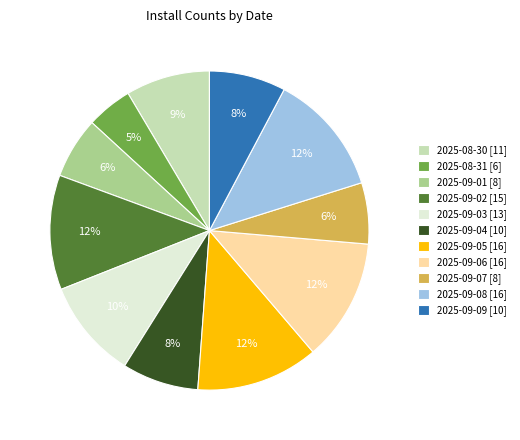

The 2025-09-02 [15] slice represents 2% of the pie. True or false?

False